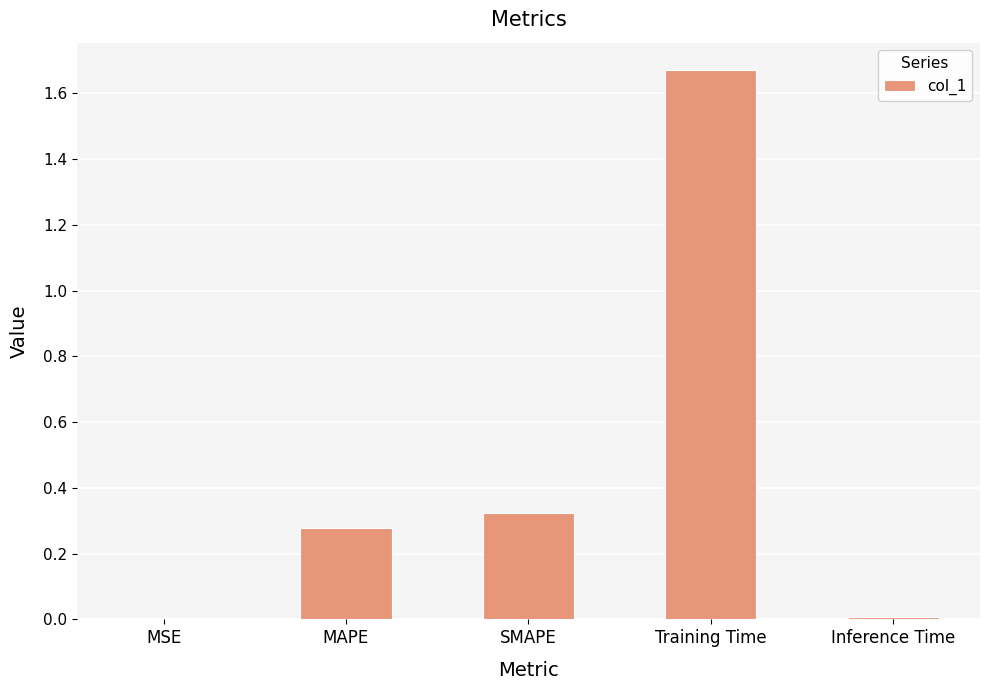

What is the sum of the values at MAPE and Training Time?

1.9